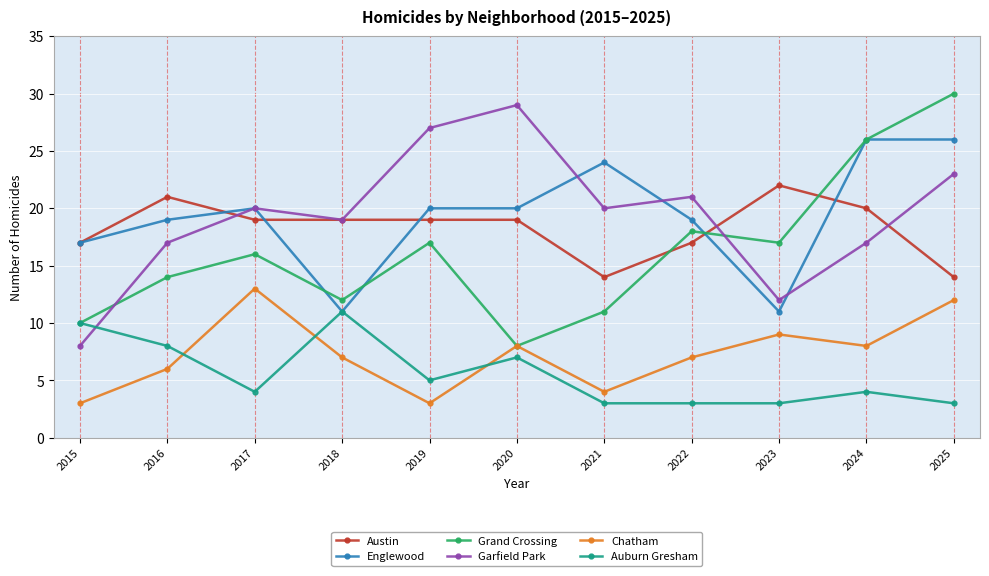

At which category does Englewood reach its first local valley?

2018